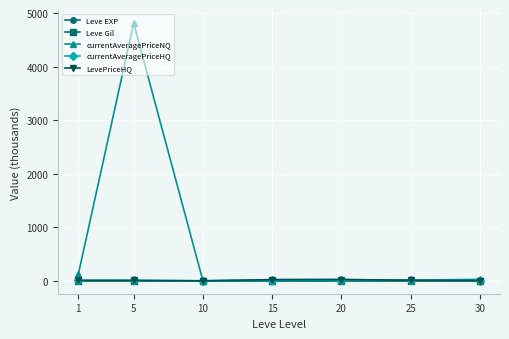

Which series has the widest spread of values?

currentAveragePriceNQ